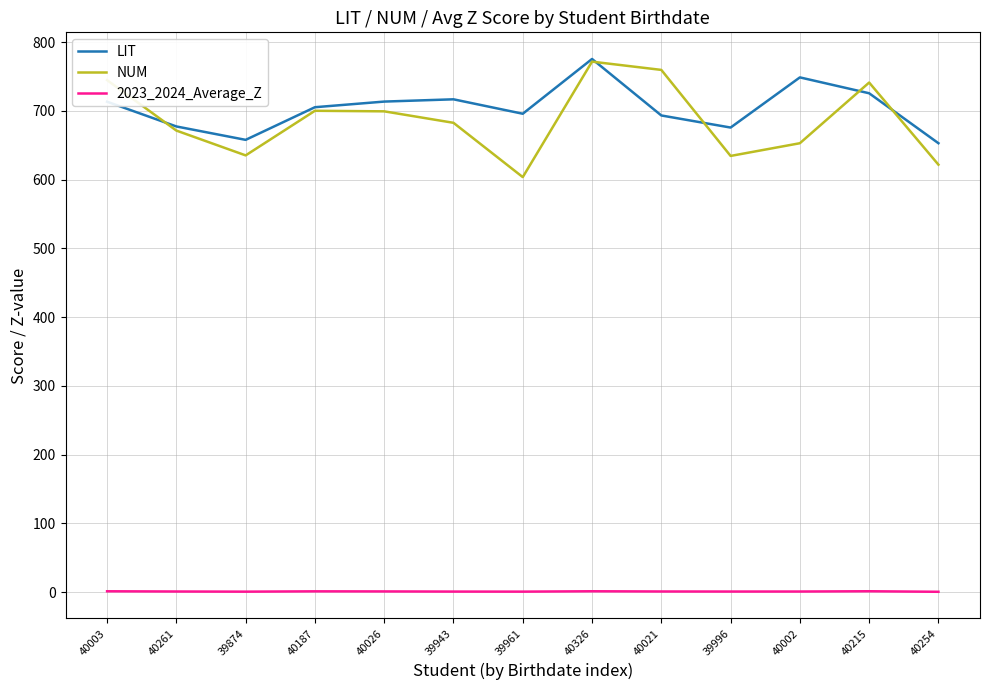

In NUM, how many points are lower than both neighbors (excluding endpoints)?

3